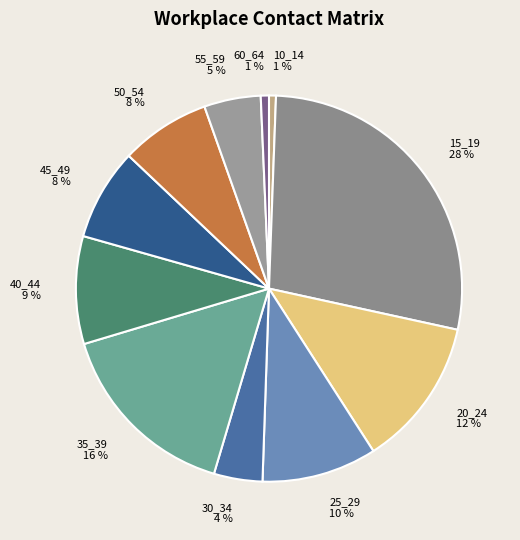

To the nearest percent, what is the difference between the 35_39 and 60_64 slice percentages?

15%